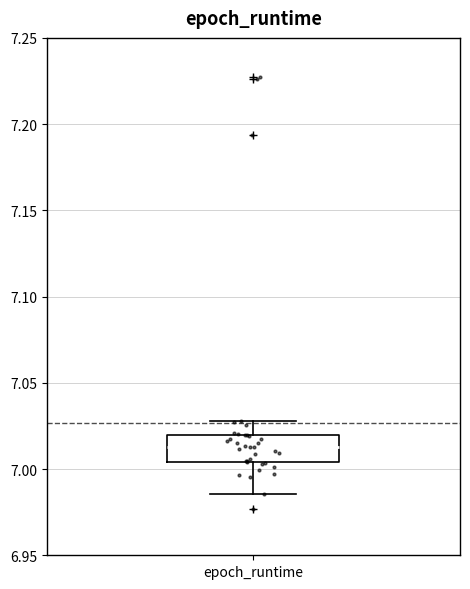

Transcribe this box plot: give where the median line is, the range the box spans, and where the two whiskers end, as read against the y-axis. The values are not printed on the chart, so give them approximately, as read against the axis.

median 7.015, box 7.005 to 7.020, whiskers 6.985 to 7.030